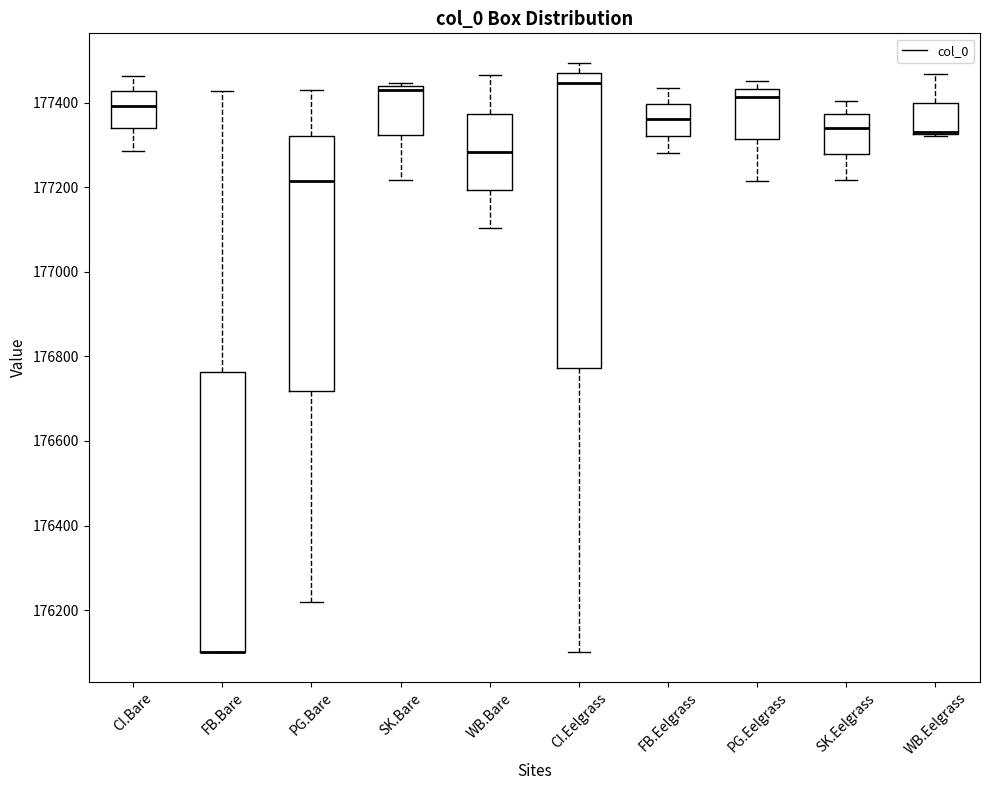

Reading left to right, transcribe this box plot: for each box, give where its median line is, the range the box spans, and where its two whiskers end, as read against the y-axis. The values are not printed on the chart, so give them approximately, as read against the axis.

CI.Bare: median 177400, box 177340 to 177420, whiskers 177280 to 177460
FB.Bare: median 176100 (drawn on the box's lower edge), box 176100 to 176760, whiskers 176100 to 177420
PG.Bare: median 177220, box 176720 to 177320, whiskers 176220 to 177440
SK.Bare: median 177440 (just below the box's upper edge), box 177320 to 177440, whiskers 177220 to 177440 (just above the box's upper edge)
WB.Bare: median 177280, box 177200 to 177380, whiskers 177100 to 177460
CI.Eelgrass: median 177440, box 176780 to 177480, whiskers 176100 to 177500
FB.Eelgrass: median 177360, box 177320 to 177400, whiskers 177280 to 177440
PG.Eelgrass: median 177420, box 177320 to 177440, whiskers 177220 to 177460
SK.Eelgrass: median 177340, box 177280 to 177380, whiskers 177220 to 177400
WB.Eelgrass: median 177340 (drawn on the box's lower edge), box 177320 to 177400, whiskers 177320 to 177460